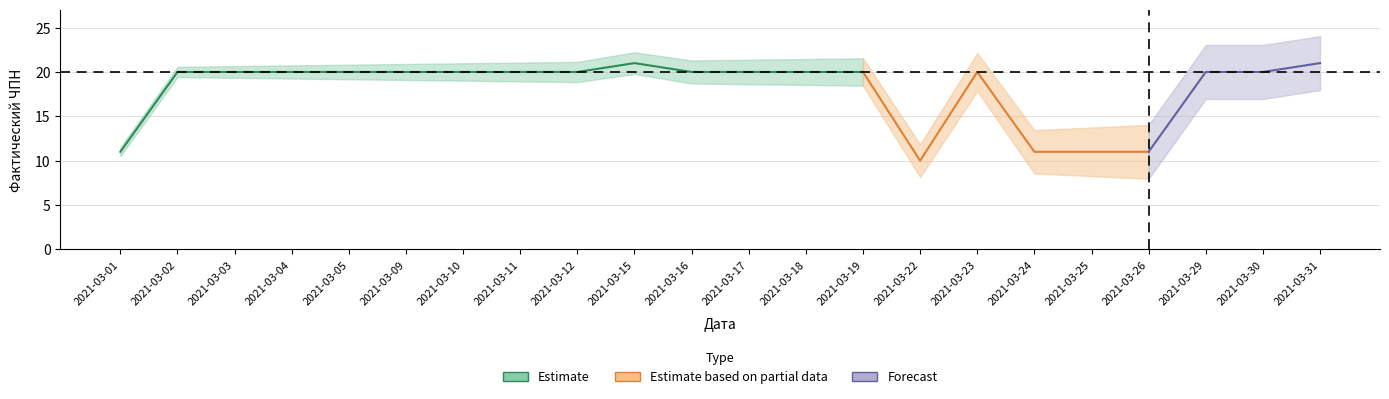

At which label is the value closest to 15?

2021-03-01